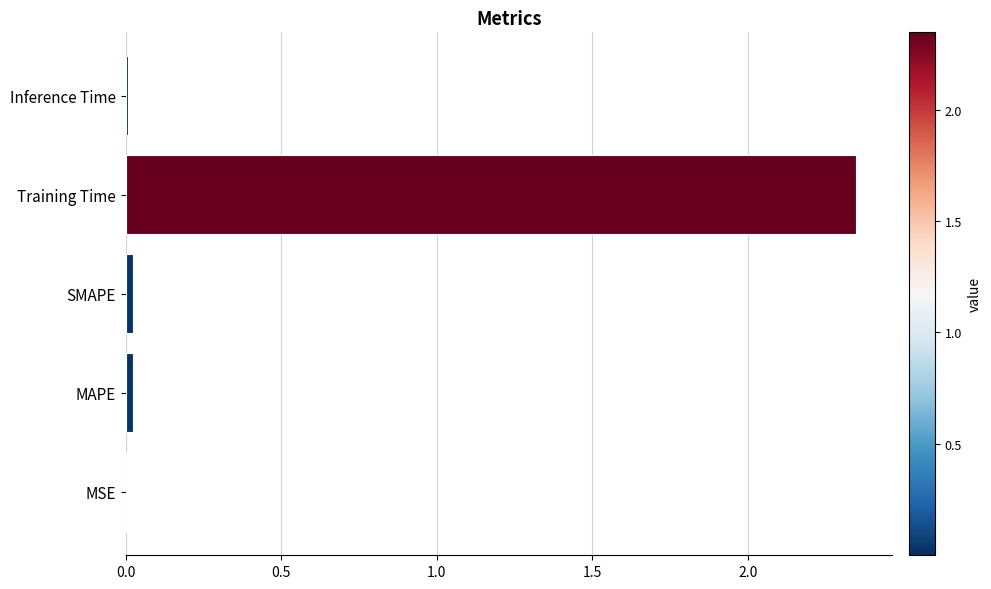

The value at Training Time is 3.8. True or false?

False